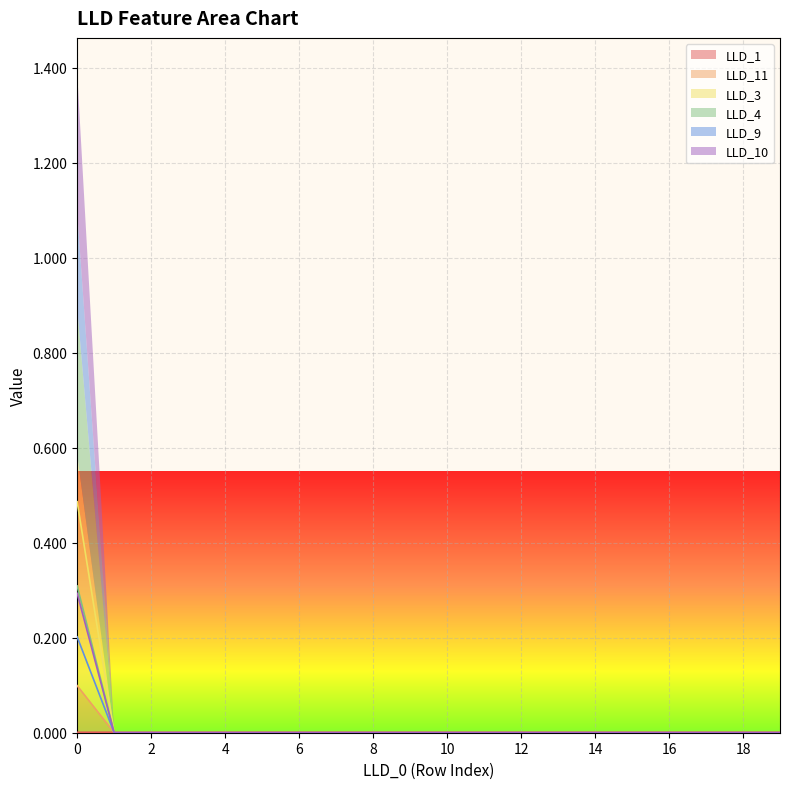

How many lines are shown in the chart?

6